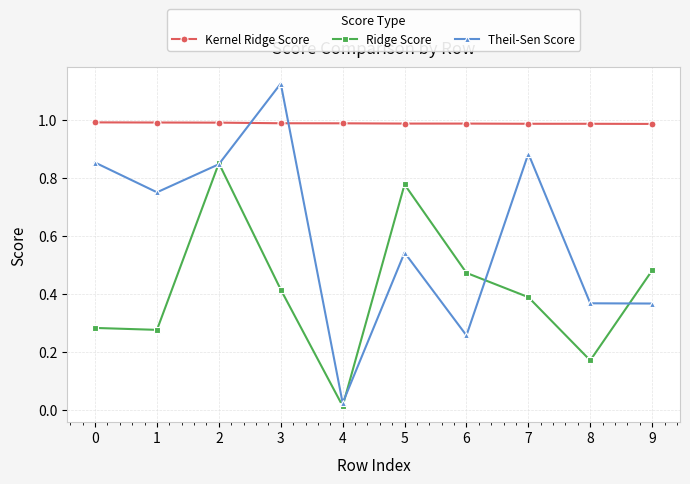

At 7, list the series in order from largest to smallest.

Kernel Ridge Score, Theil-Sen Score, Ridge Score